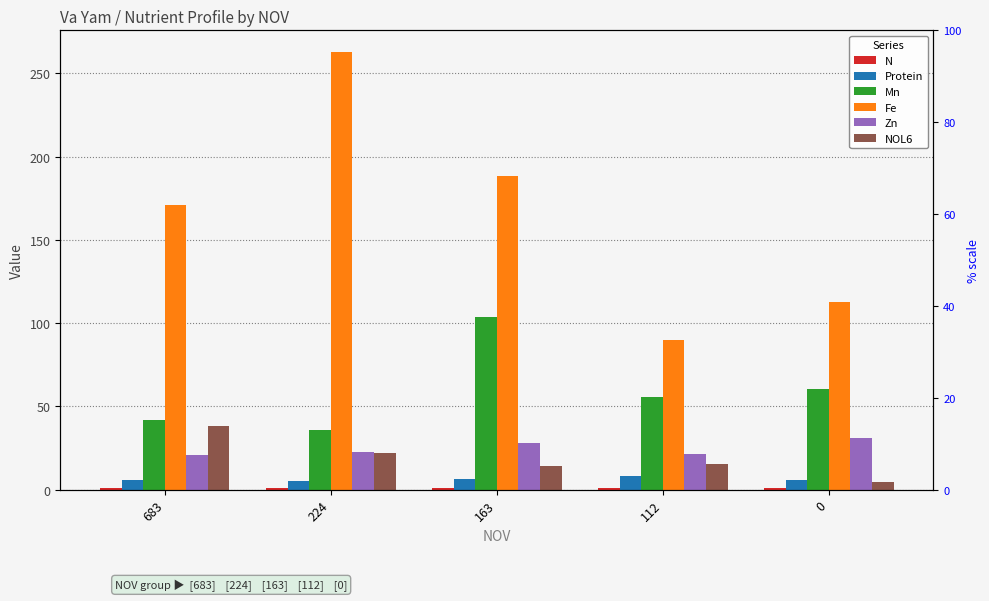

What is the difference between the second highest and minimum values in the Fe series?

98.5